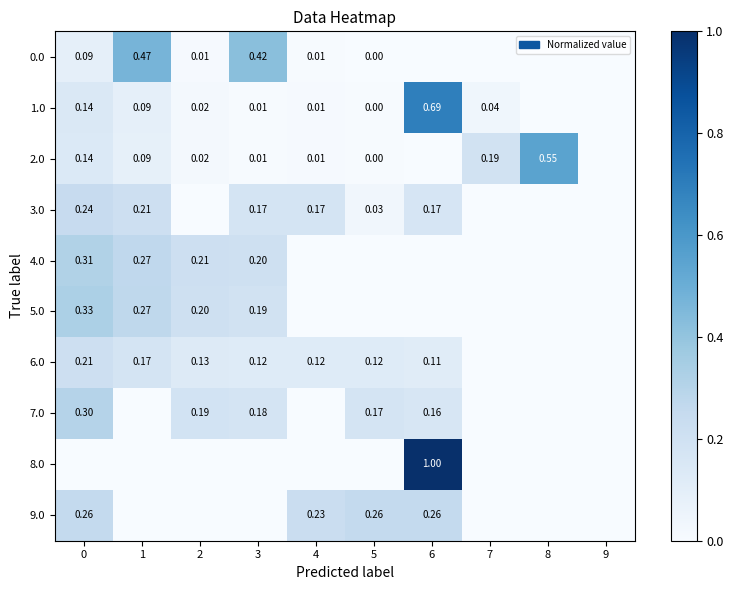

What is the difference between the maximum and minimum values in the row_8 series?

1.0